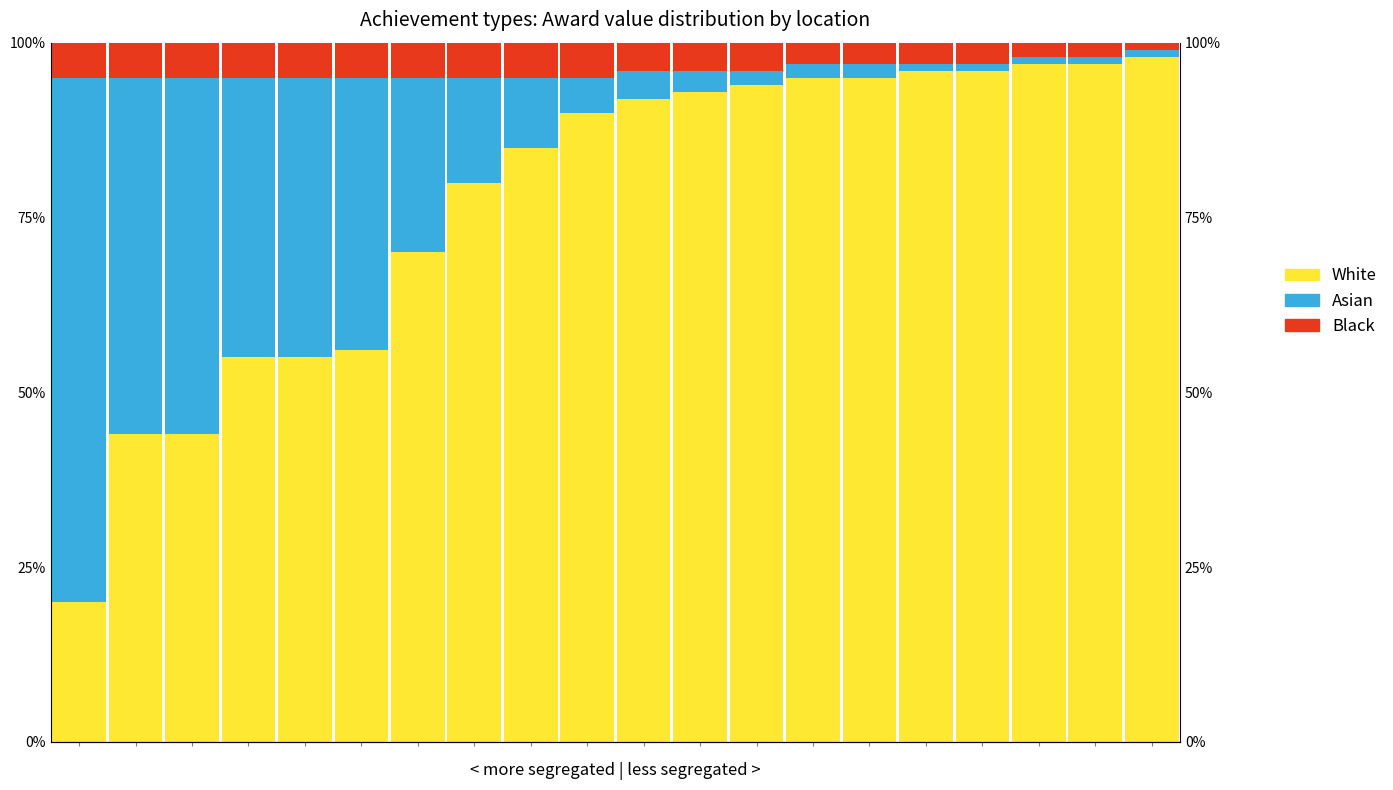

How many bars are there in each group?

3